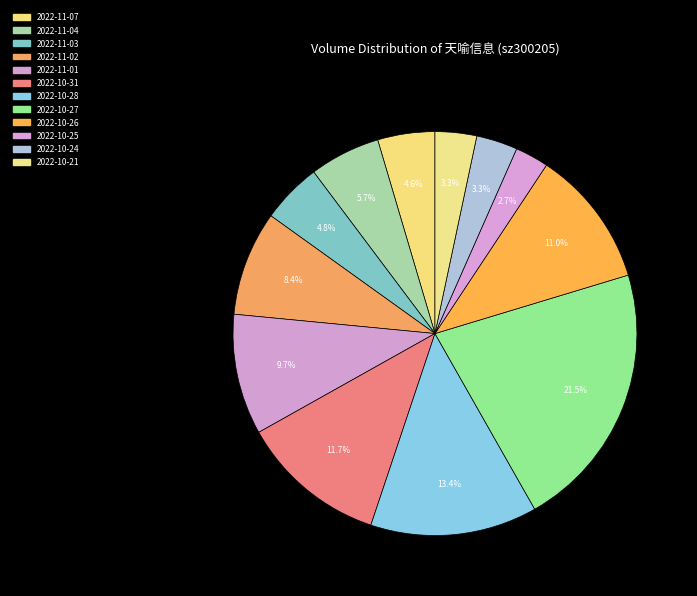

Count the number of slices in the pie.

12